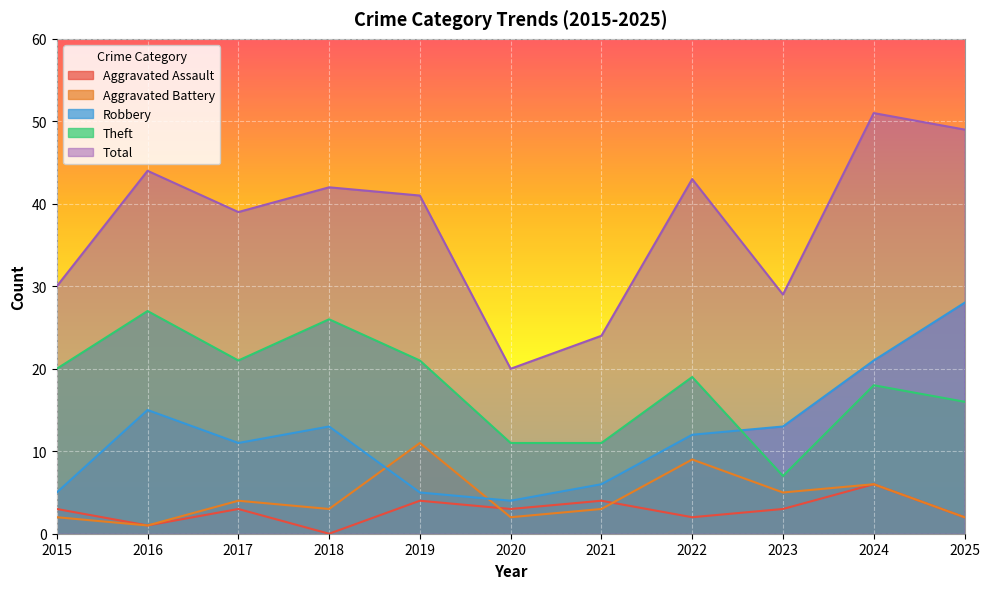

True or false: Aggravated Battery and Total intersect in this chart.

False